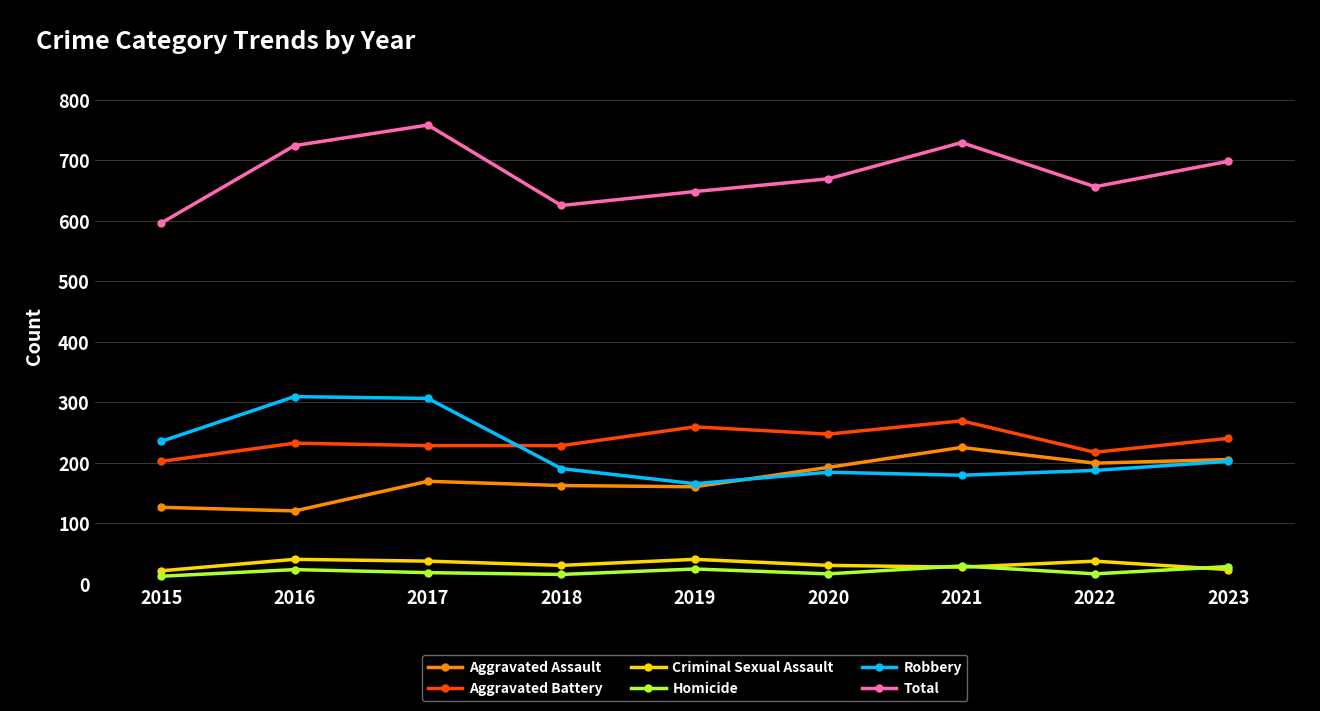

The Robbery series shows 179 at 2021. True or false?

True